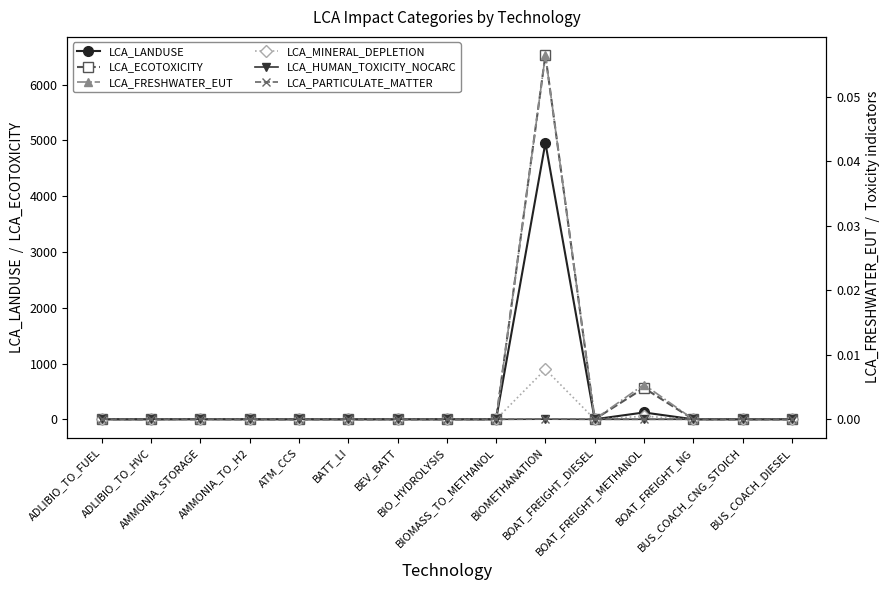

How many lines are shown in the chart?

6